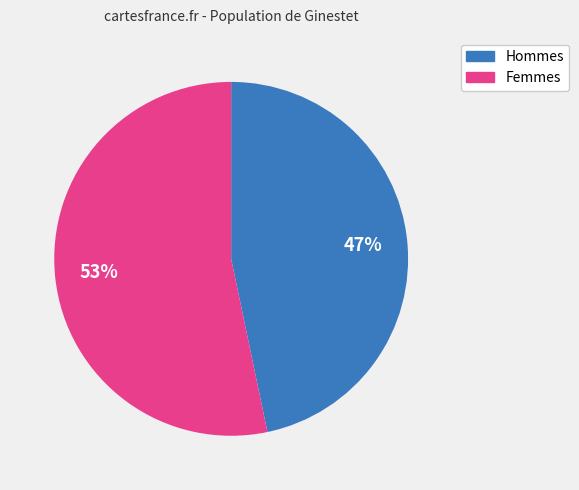

Does any single category account for the majority?

Yes